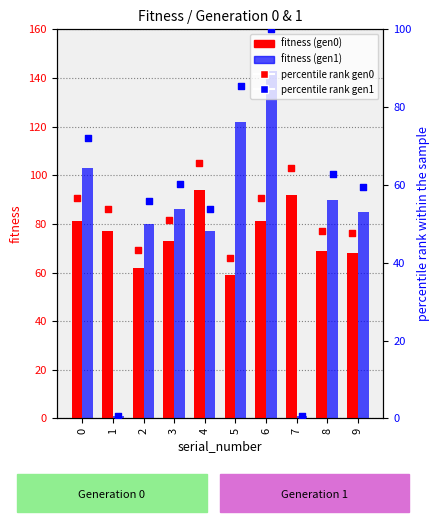

Which series reaches the maximum Y coordinate?

gen 1 fitness